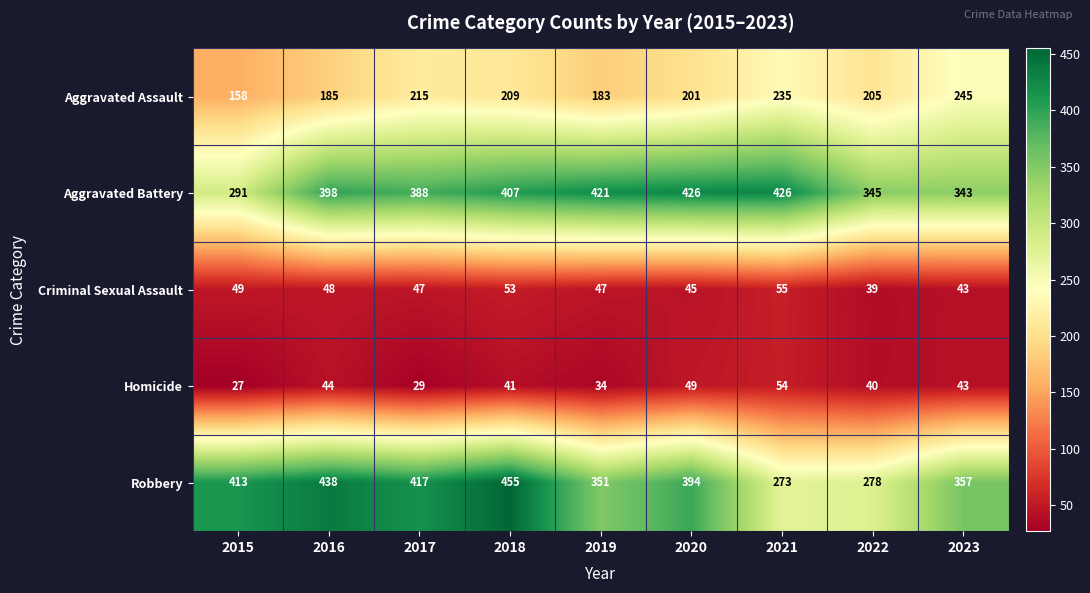

Which series has the largest total across all categories?

Aggravated Battery